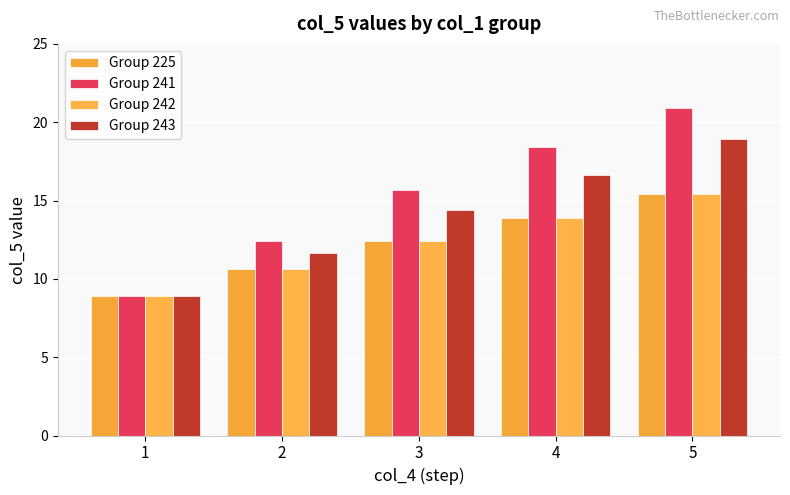

How many values in the Group 225 series are below 12?

2